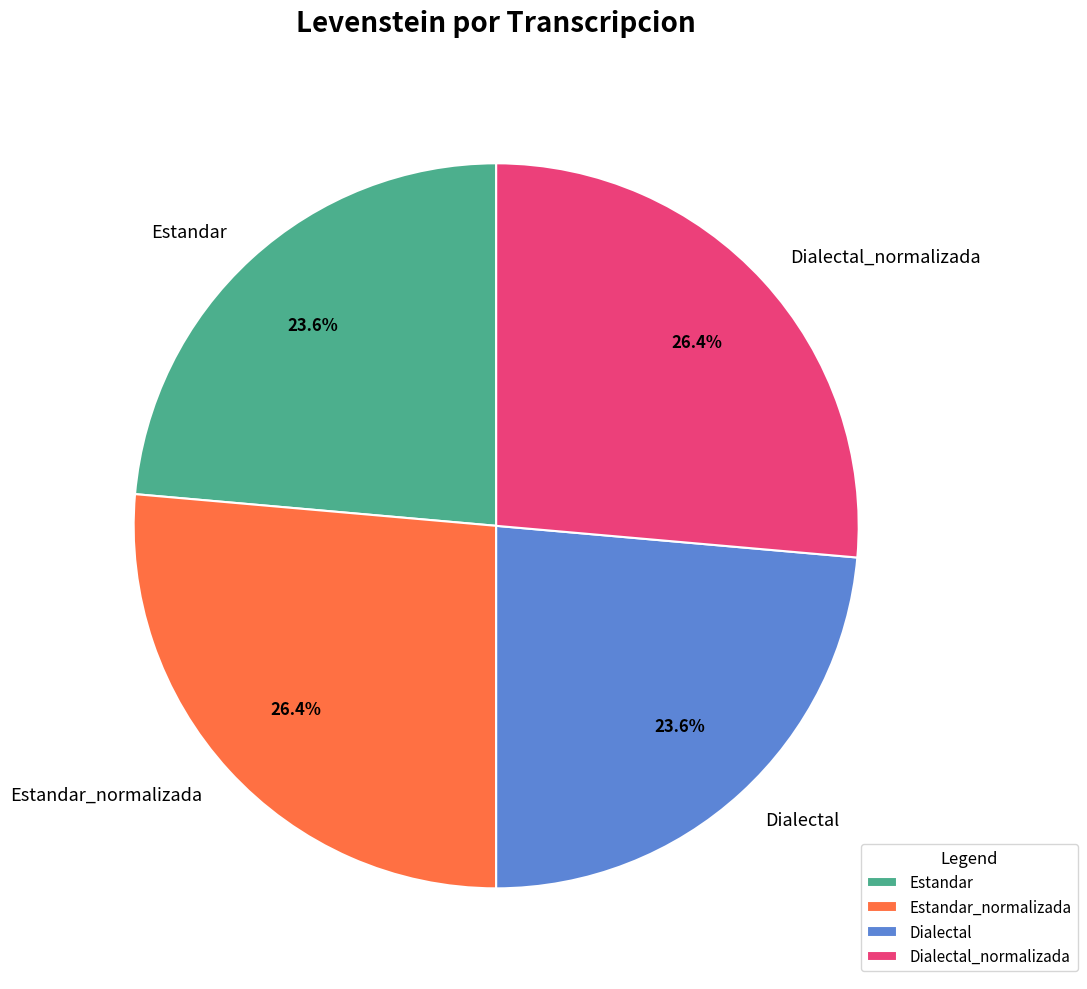

Is Dialectal the majority of the pie?

No